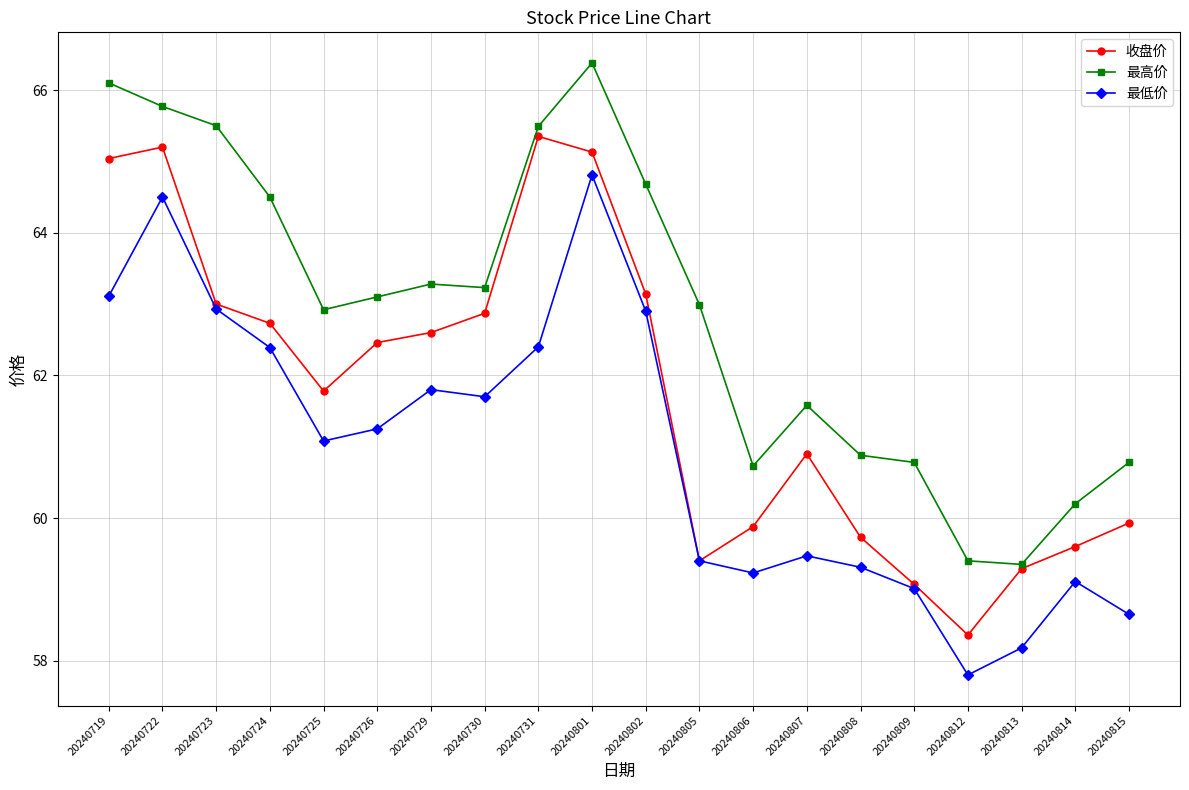

What is the difference between the 收盘价 values at 20240730 and 20240814?

3.3